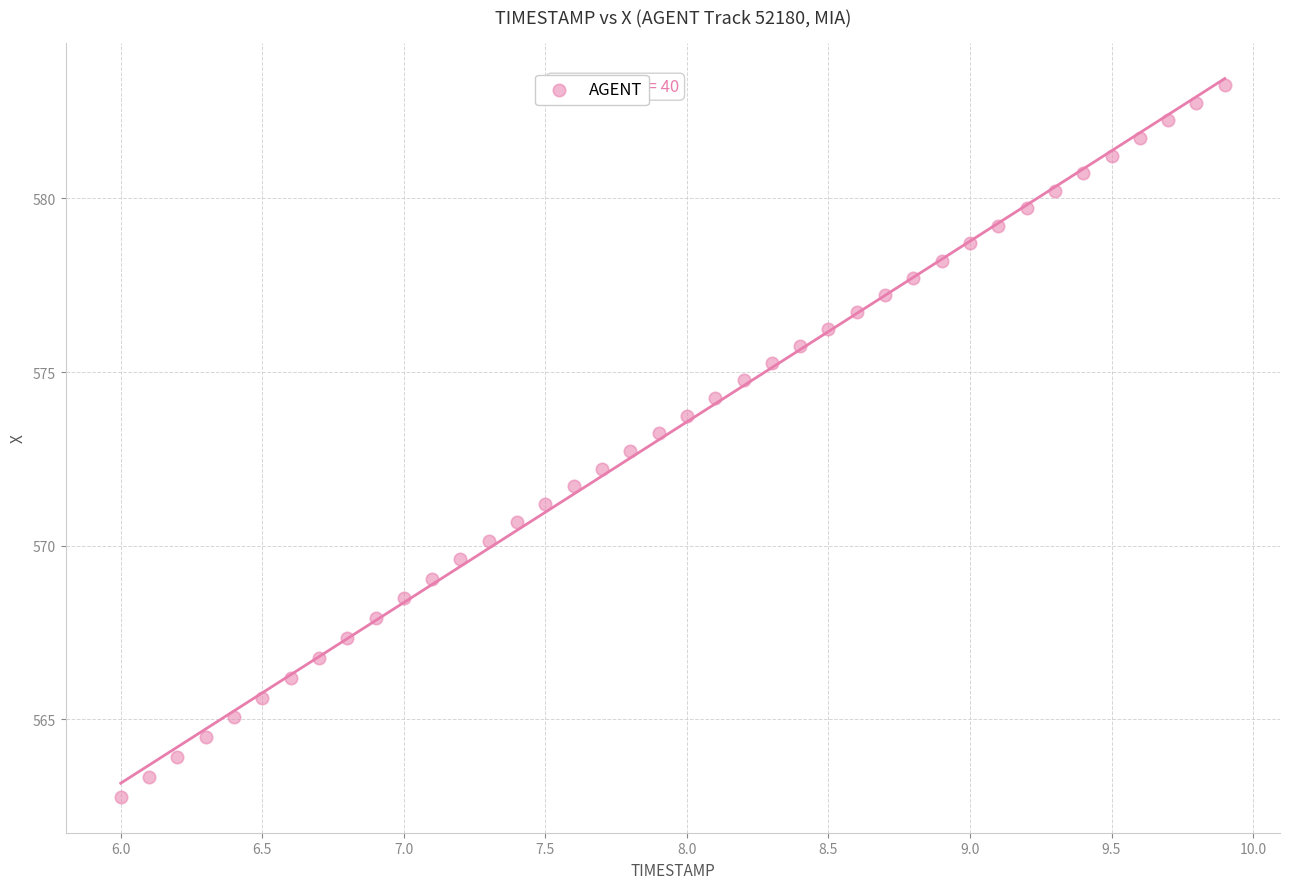

What is the range of X values (max minus min)?

3.9